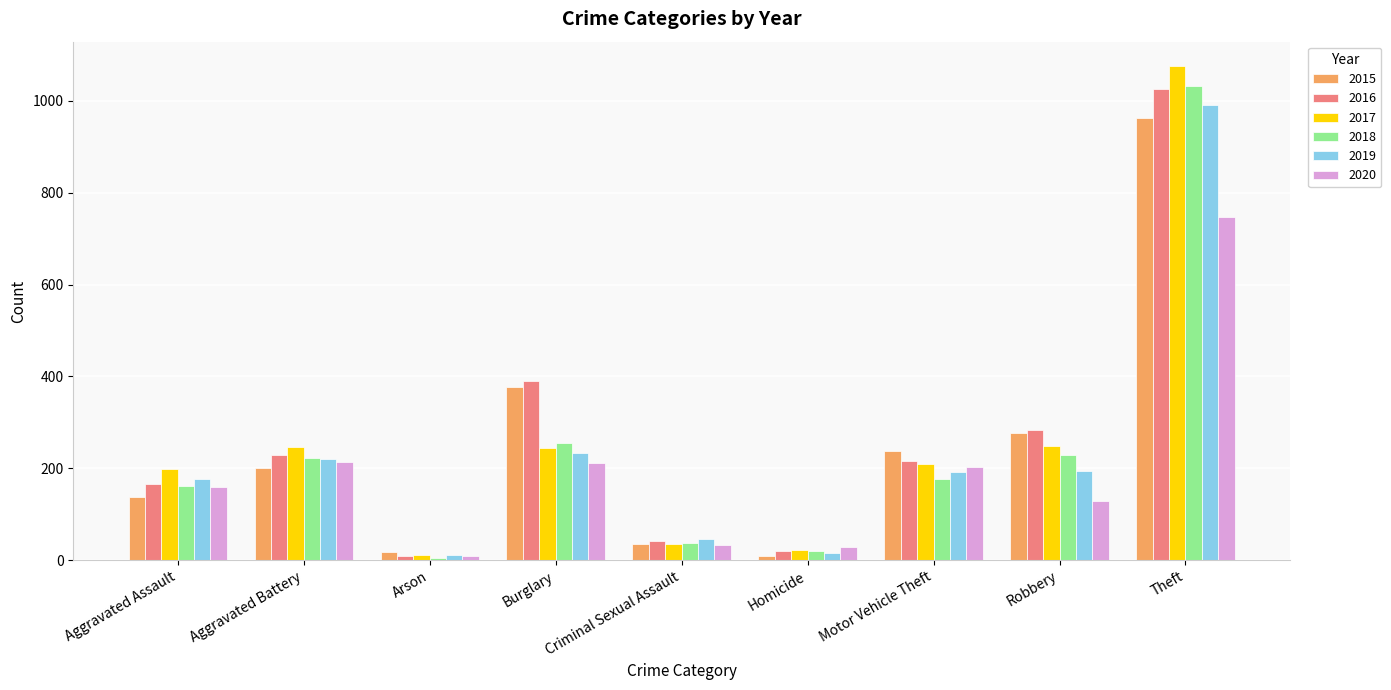

What is the difference between the highest and lowest values at Theft?

327